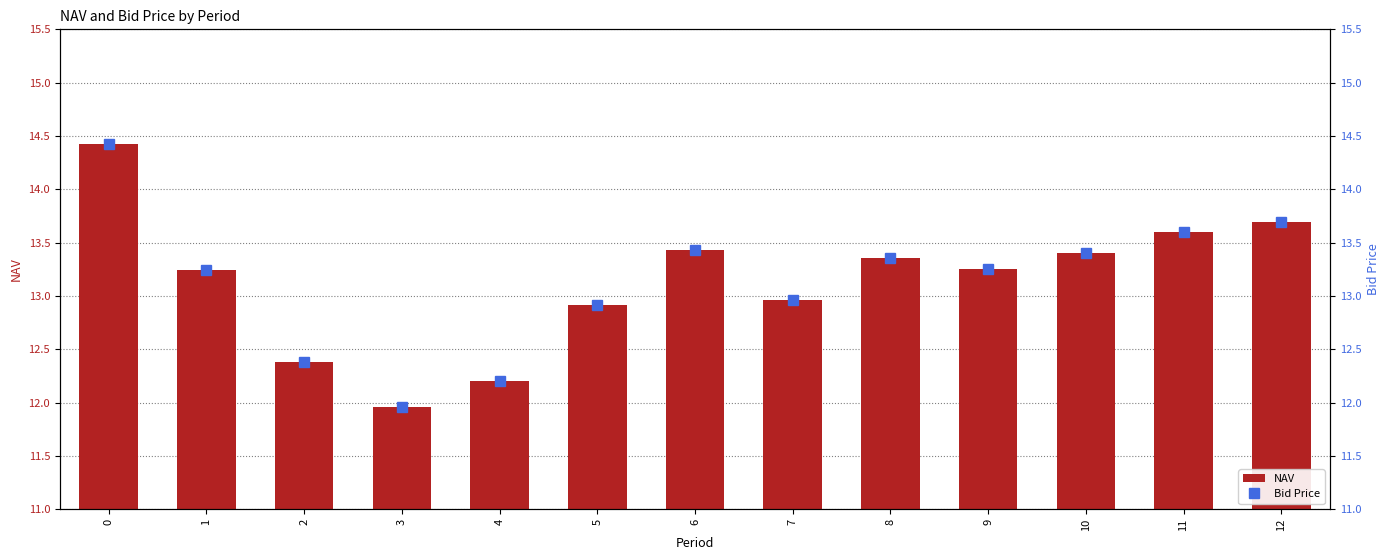

Does the chart contain any negative values?

No